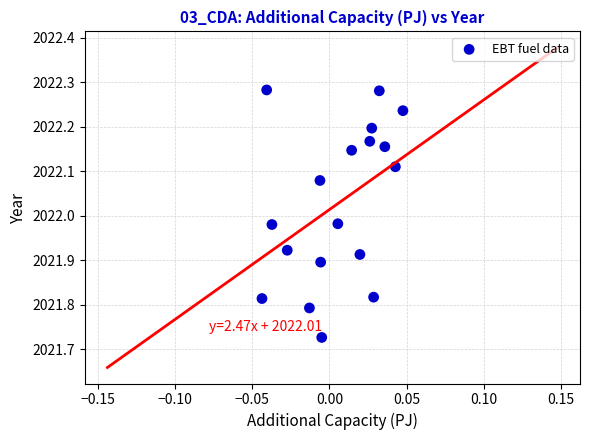

What is the range of Y values (max minus min)?

0.6